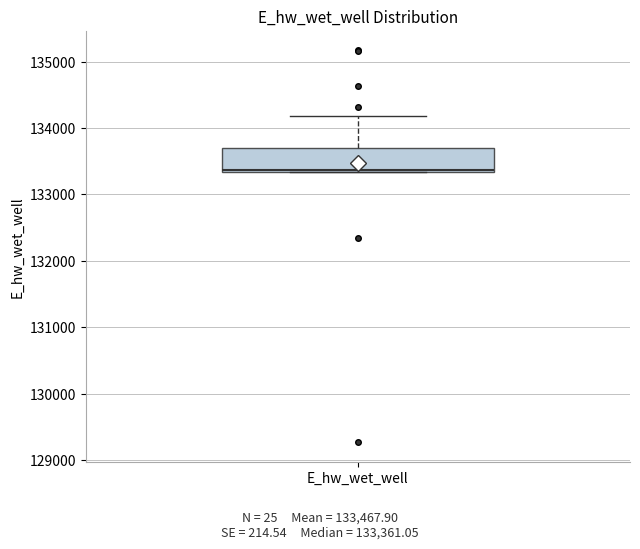

Transcribe this box plot: give where the median line is, the range the box spans, and where the two whiskers end, as read against the y-axis. The values are not printed on the chart, so give them approximately, as read against the axis.

median 133400, box 133300 to 133700, whiskers 133300 to 134200